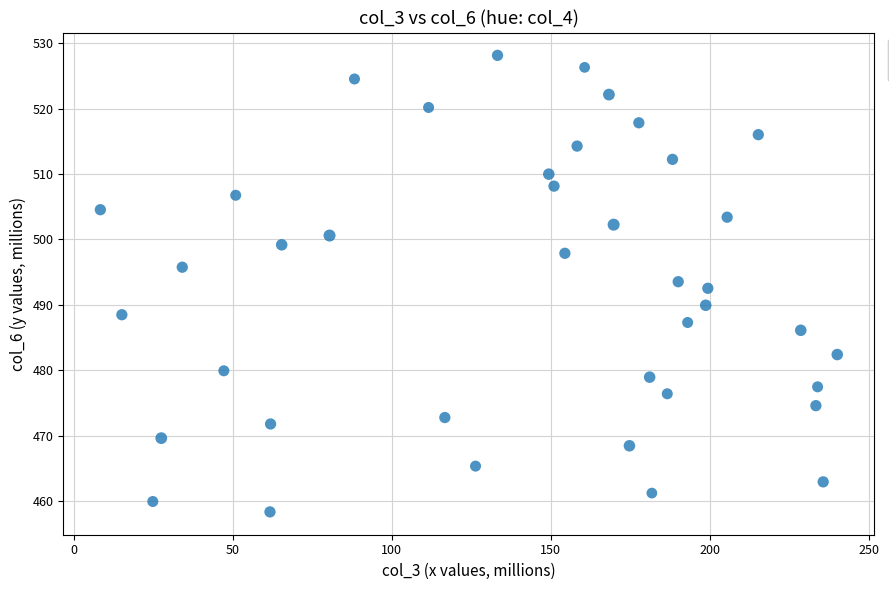

What is the range of Y values (max minus min)?

69.8